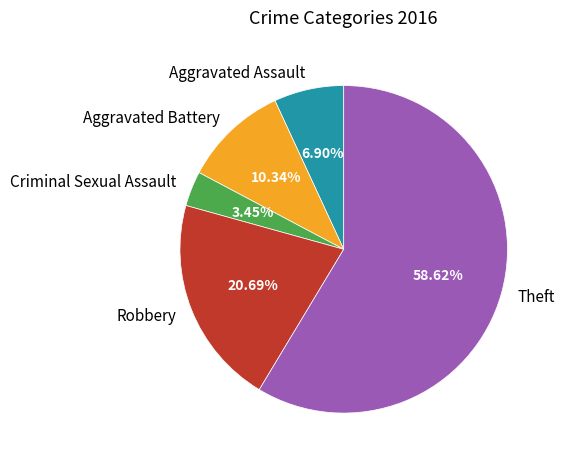

To the nearest percent, what is the combined percentage of Aggravated Battery and Aggravated Assault?

17%